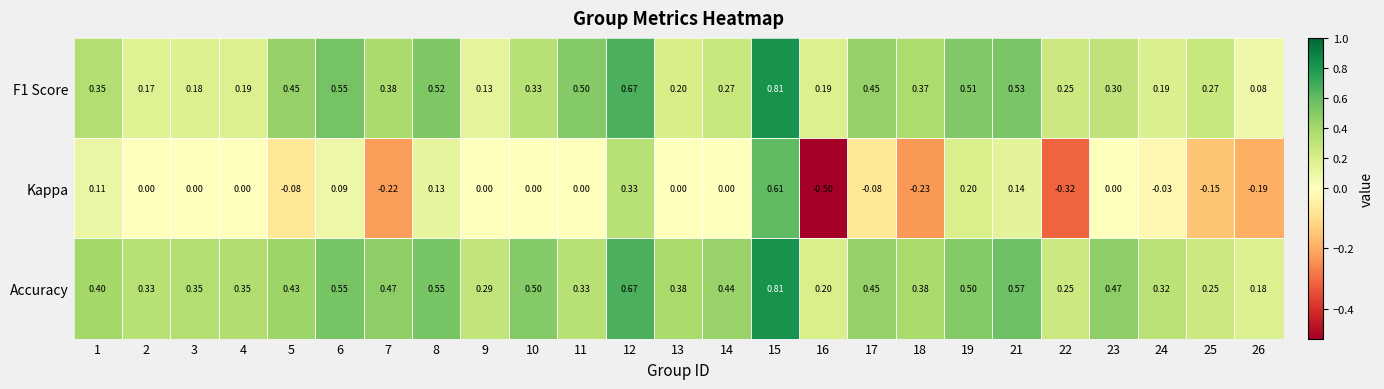

Which series has the largest total across all categories?

Accuracy